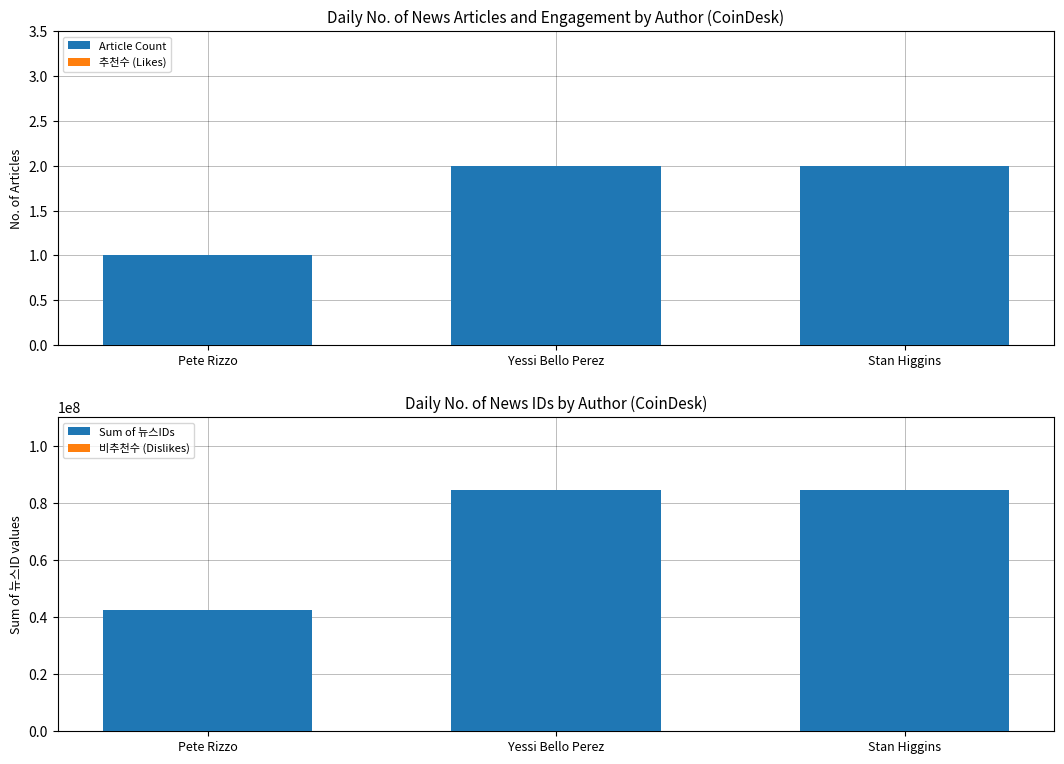

Which category has the lowest value in the Sum of 뉴스IDs series?

Pete Rizzo